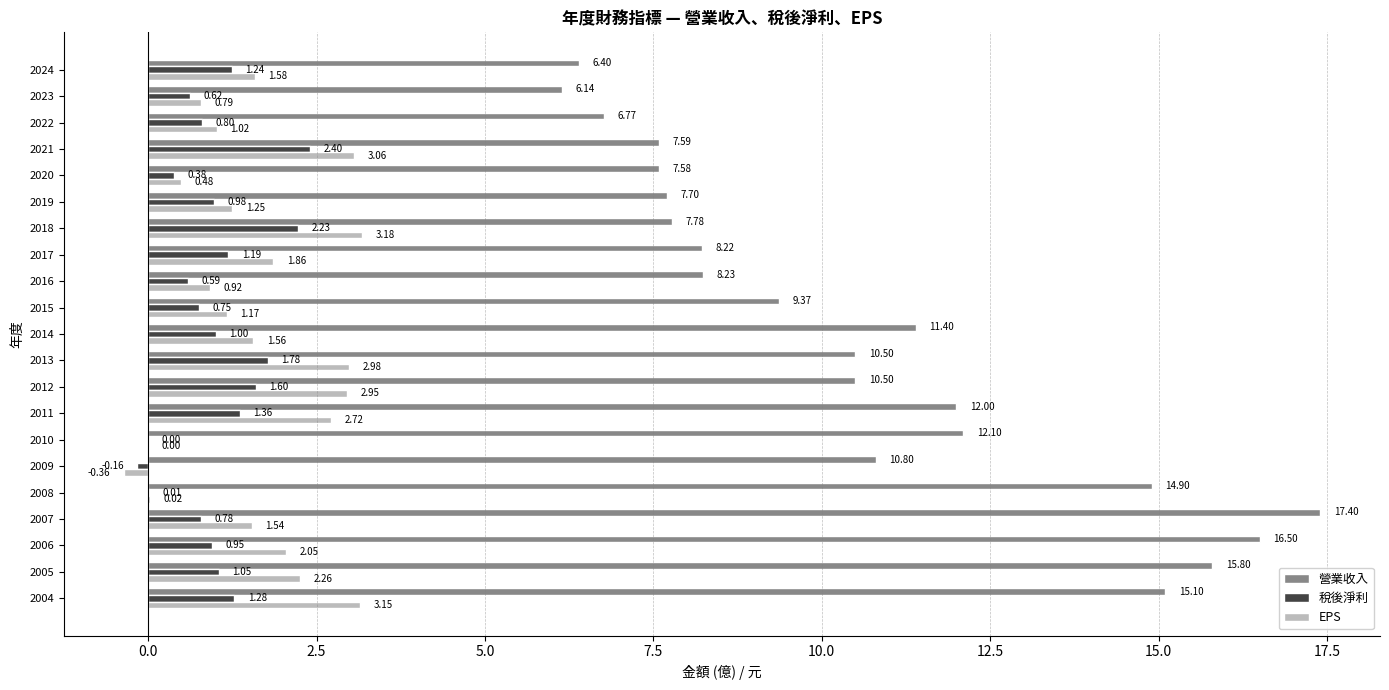

What is the total value across all series at 2011?

16.1